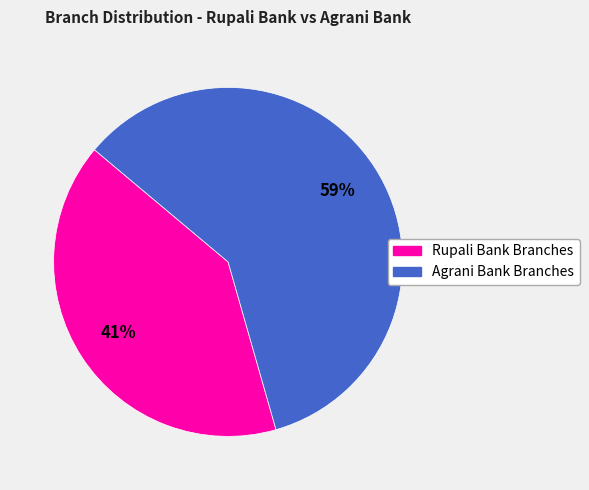

Is there any slice that represents more than half of the pie?

Yes